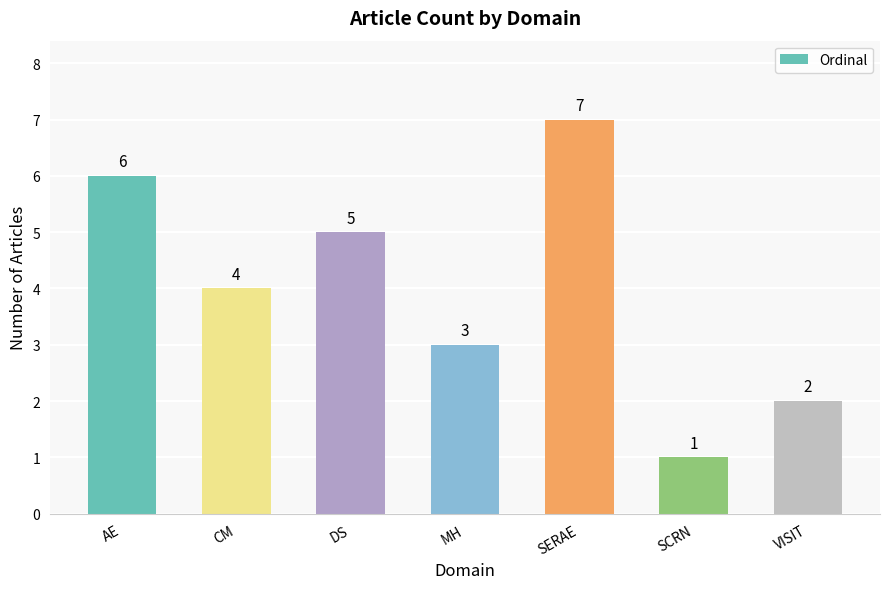

List the labels in order of value, smallest first.

SCRN, VISIT, MH, CM, DS, AE, SERAE